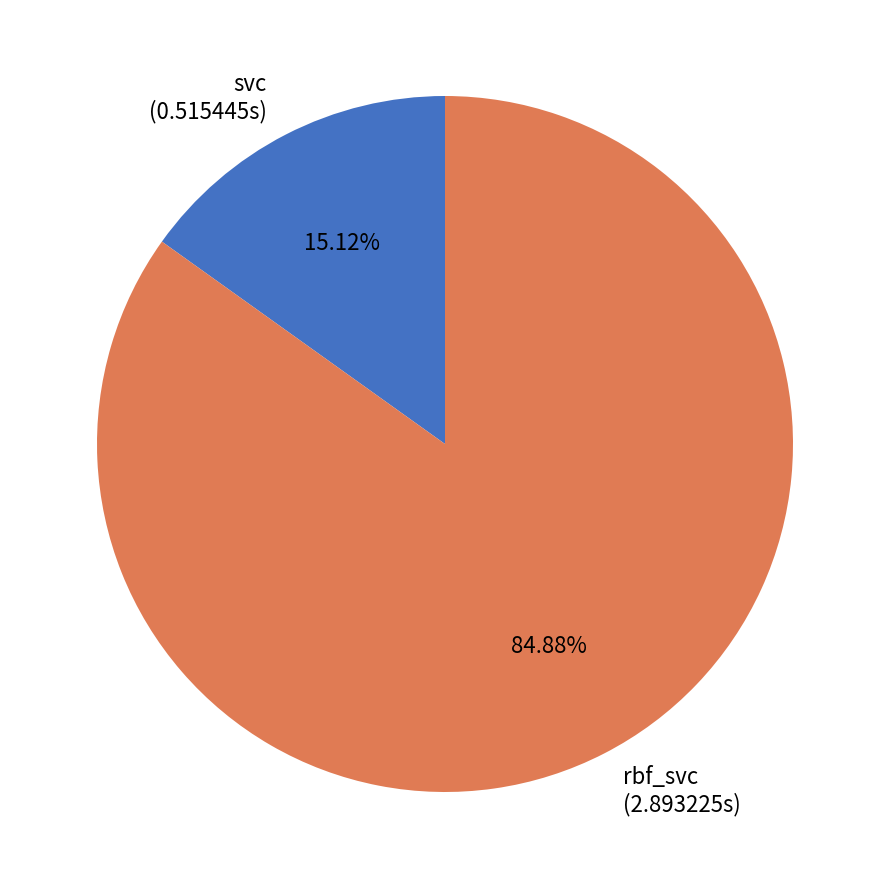

Rank the categories by value from highest to lowest.

rbf_svc, svc